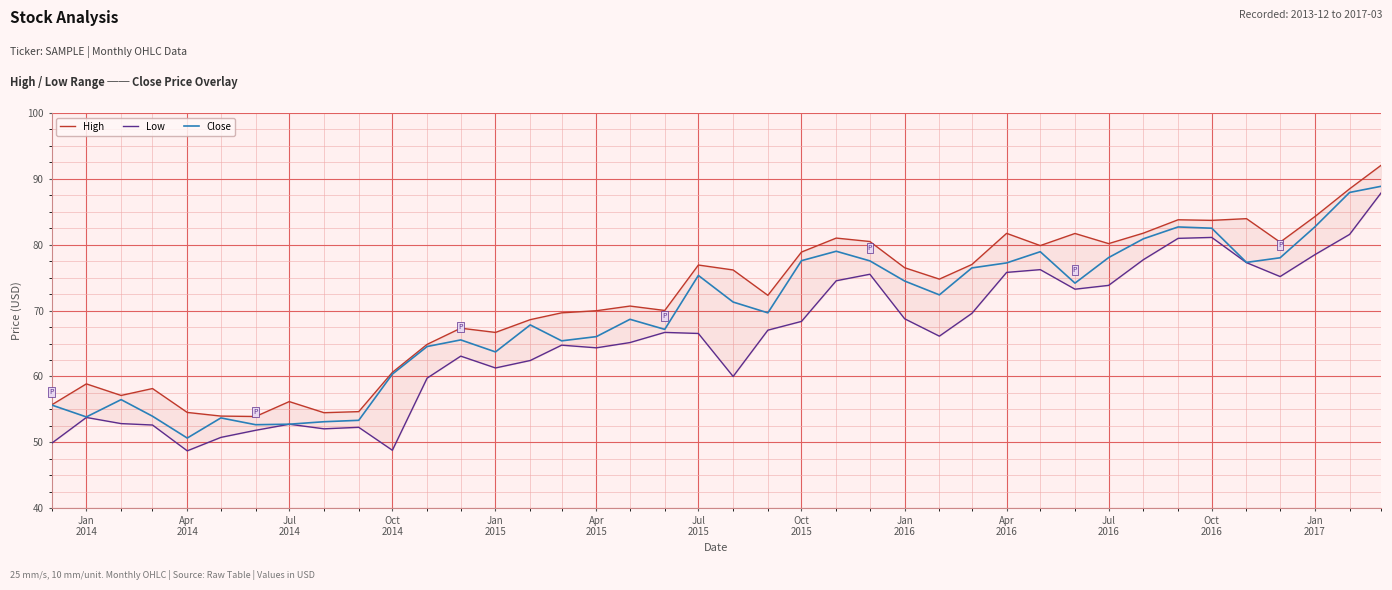

What is the spread (max minus min) of values at Apr 2015?

5.6